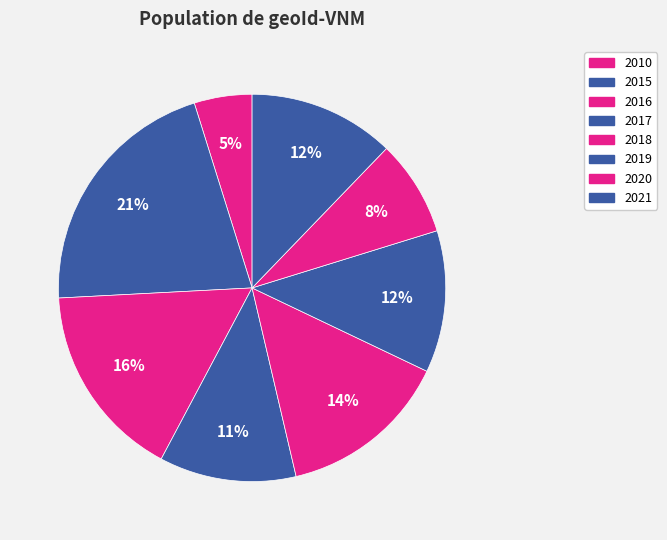

To the nearest percent, what is the combined percentage of 2020 and 2021?

20%